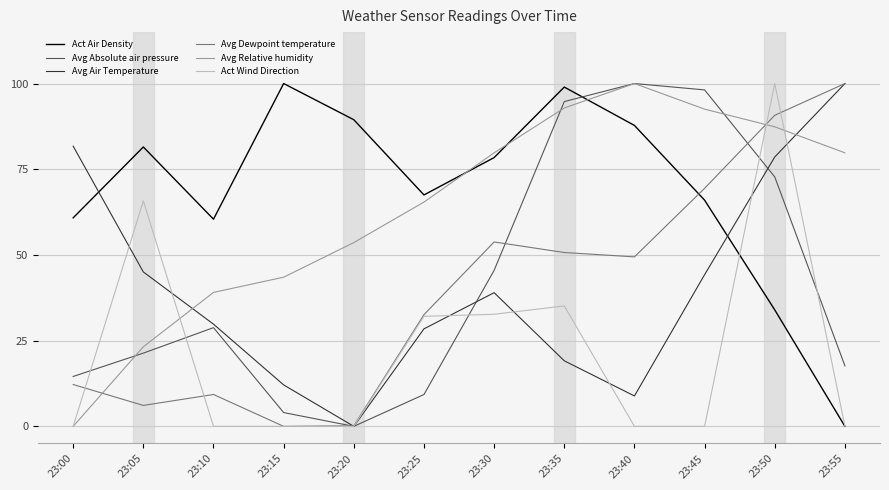

True or false: Avg Absolute air pressure and Avg Air Temperature intersect in this chart.

True